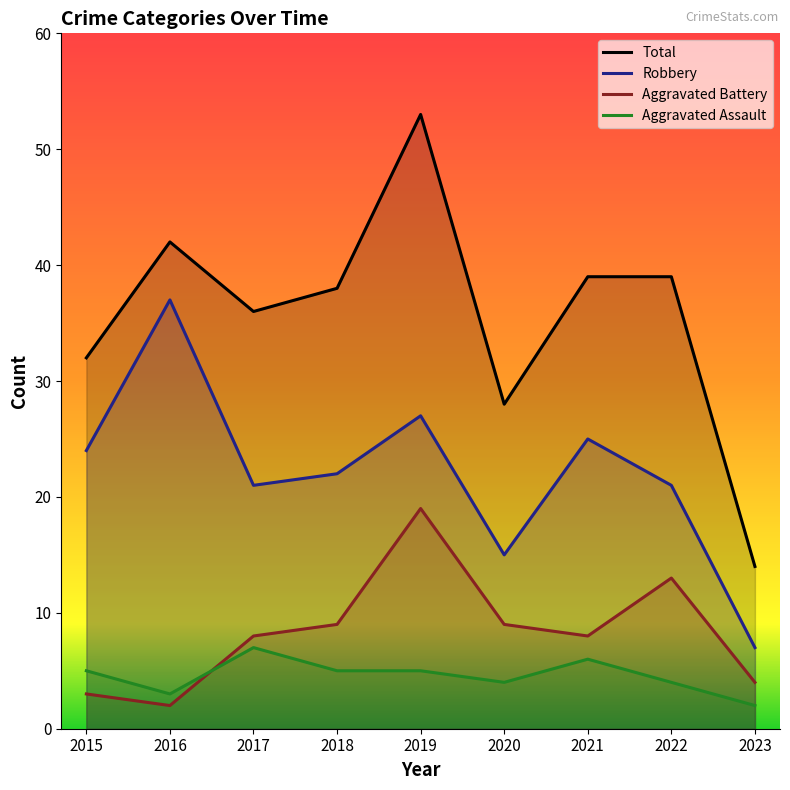

In Total, how many points are higher than both neighbors (excluding endpoints)?

2